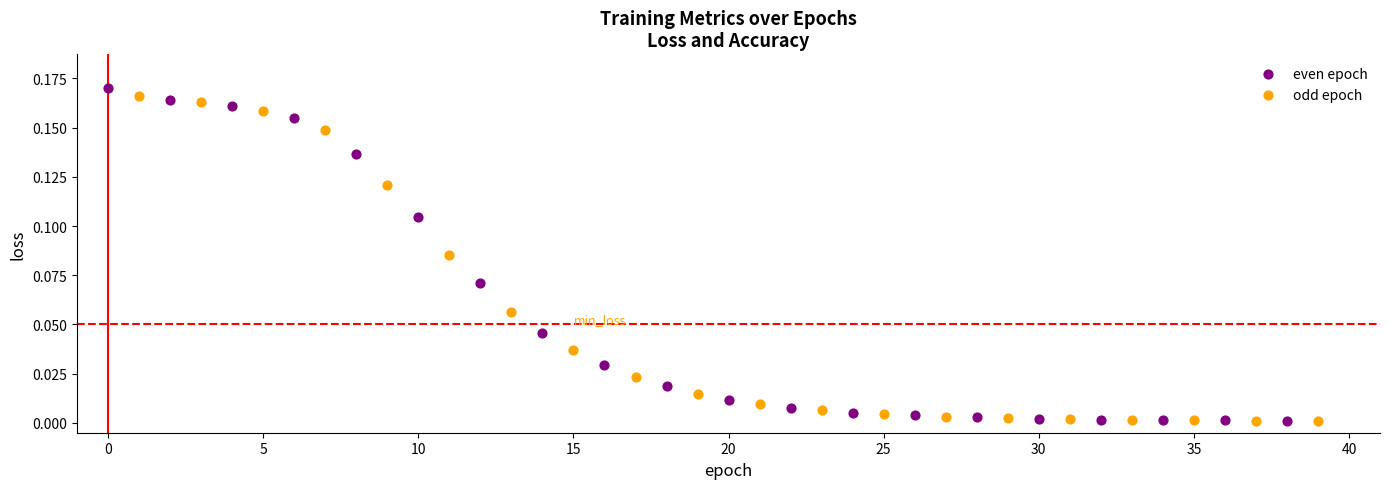

Which series has the widest spread of Y values?

even epoch